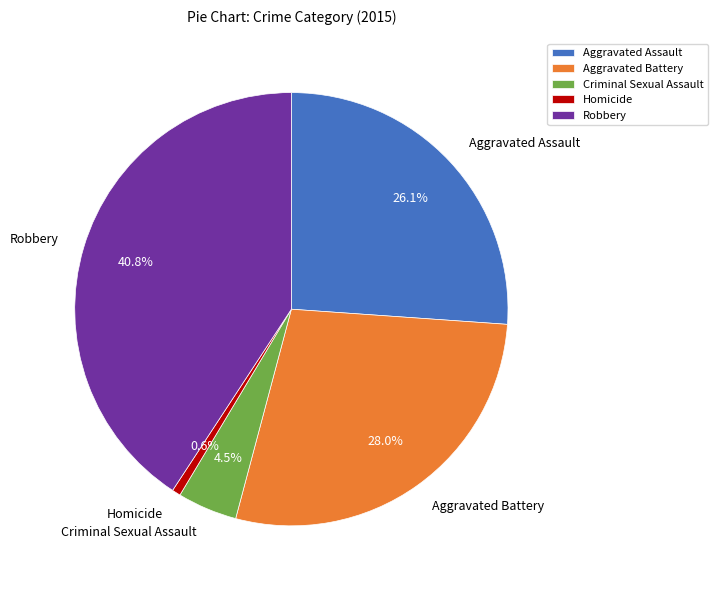

To the nearest percent, what portion does Aggravated Battery represent?

28%